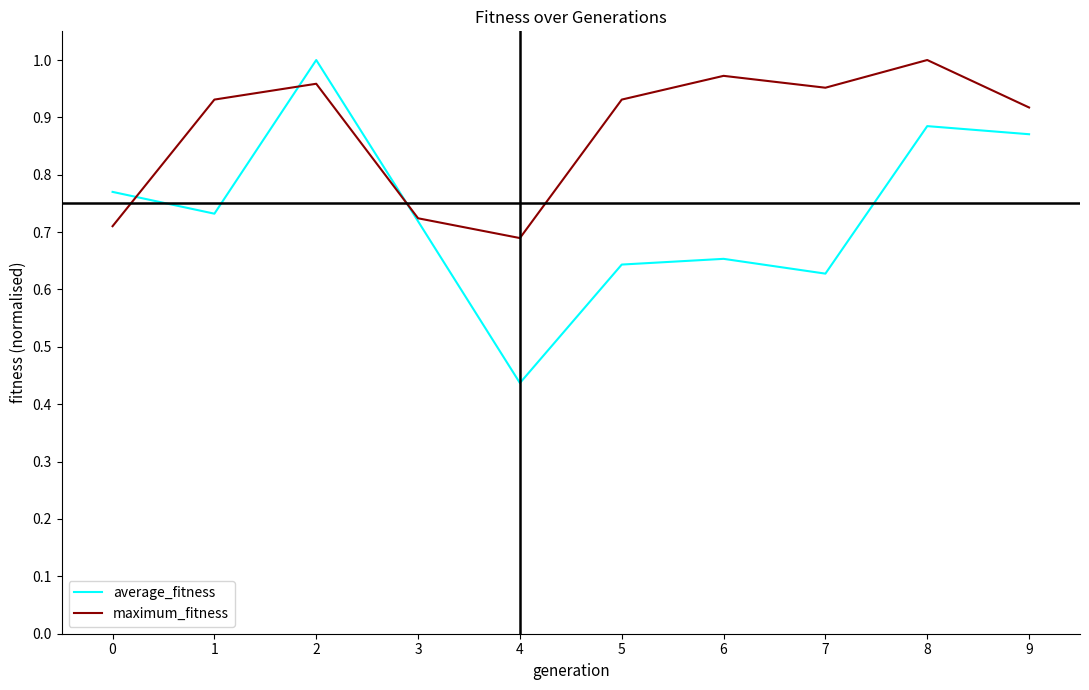

At how many categories does at least one series exceed 0?

10